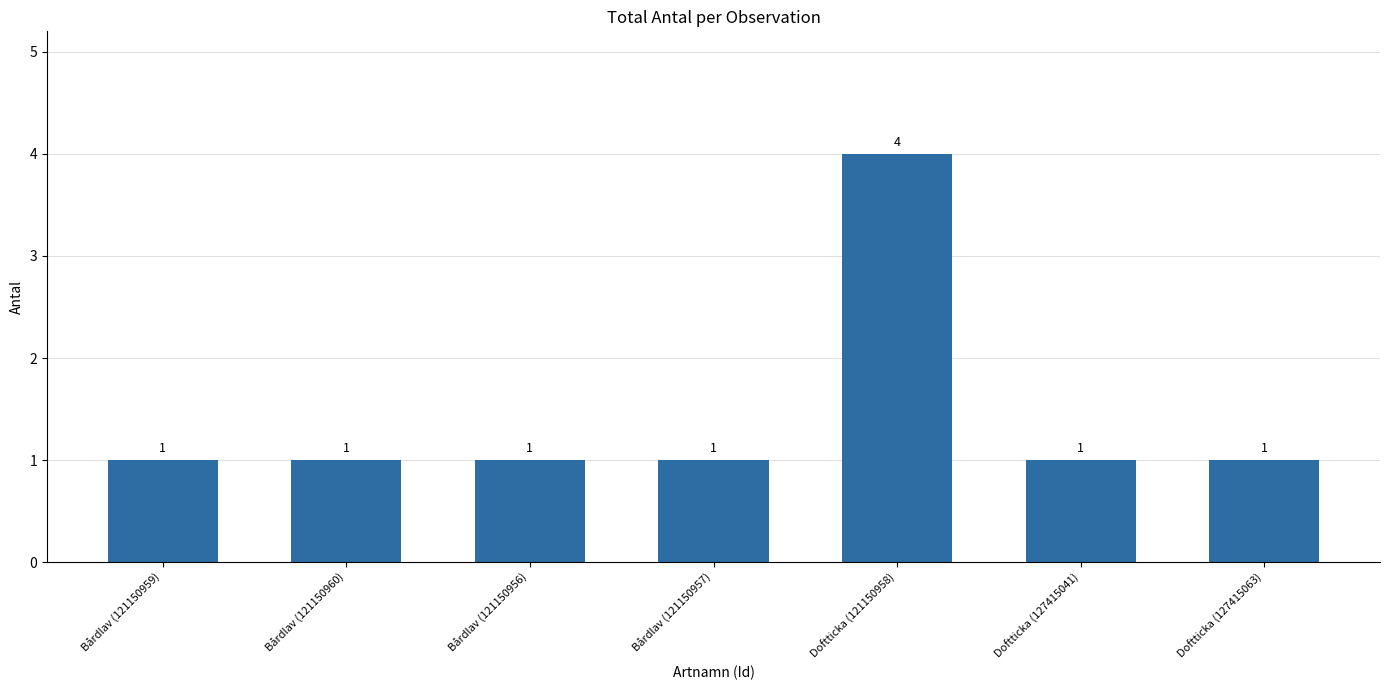

Is it true that the value at Doftticka (127415063) is 1?

True